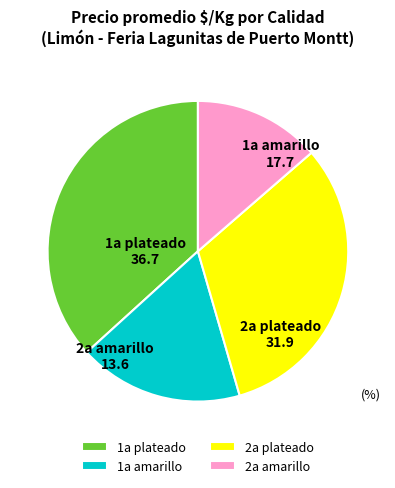

Is the sum of 2a plateado and 1a amarillo greater than half?

No